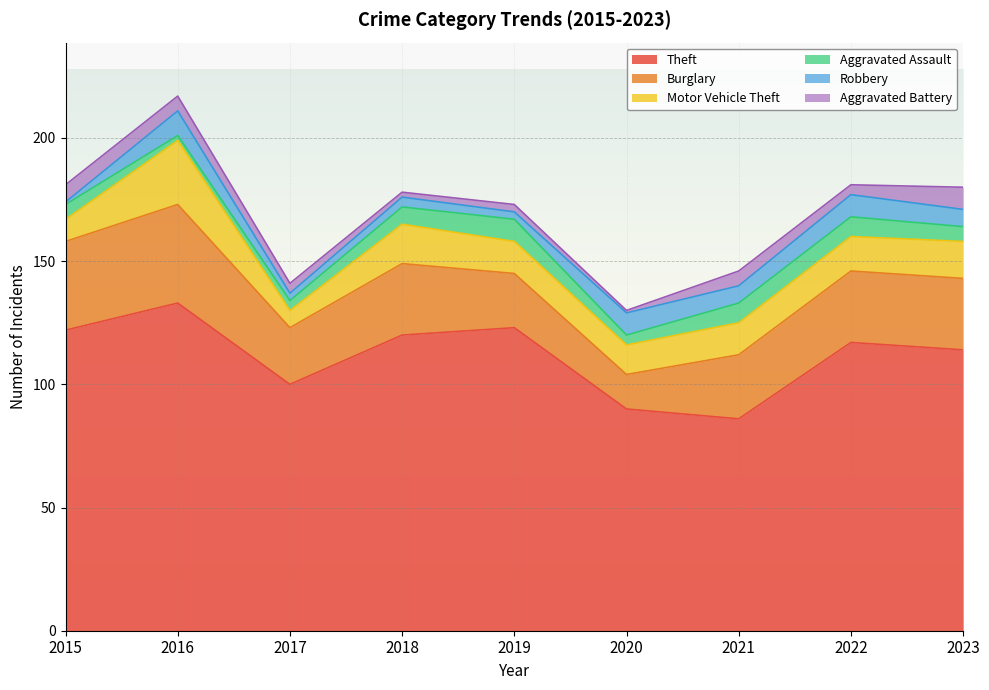

What are all the series names shown in the legend?

Theft, Burglary, Motor Vehicle Theft, Aggravated Assault, Robbery, Aggravated Battery